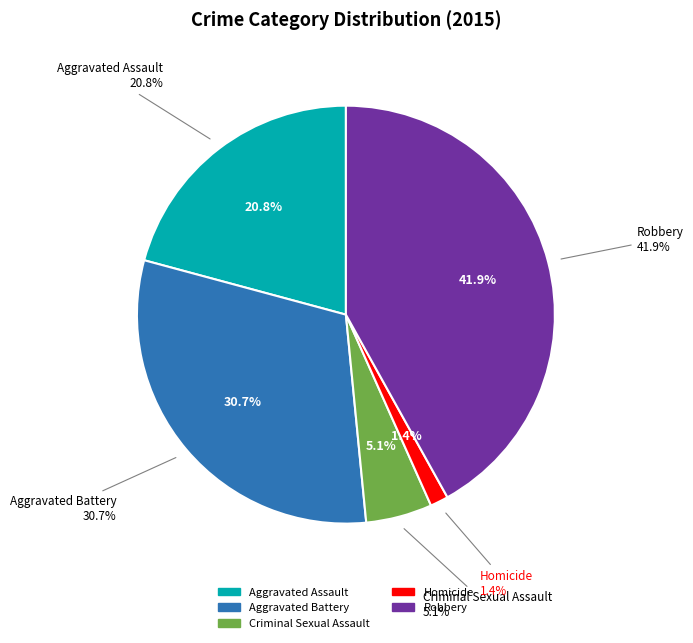

Is it true that Aggravated Assault is 13% of the pie?

False